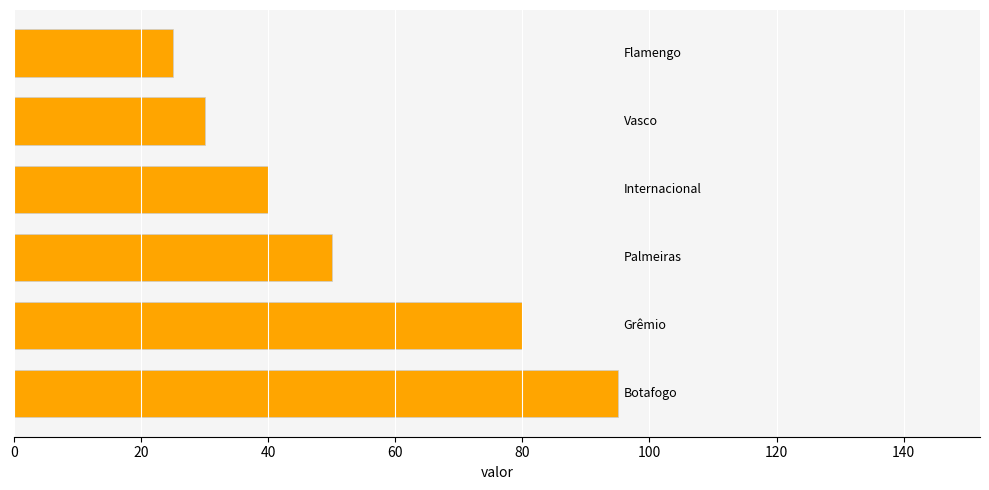

What is the difference between the maximum and minimum values?

70